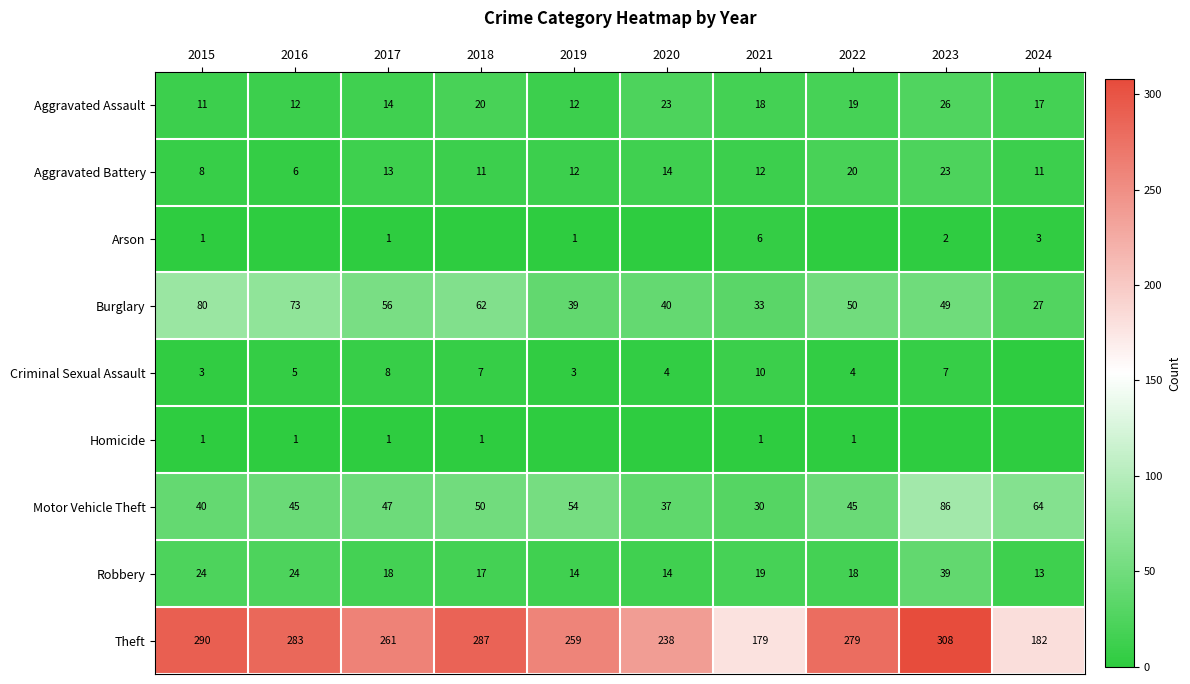

At which label is Aggravated Assault closest to 18?

2021